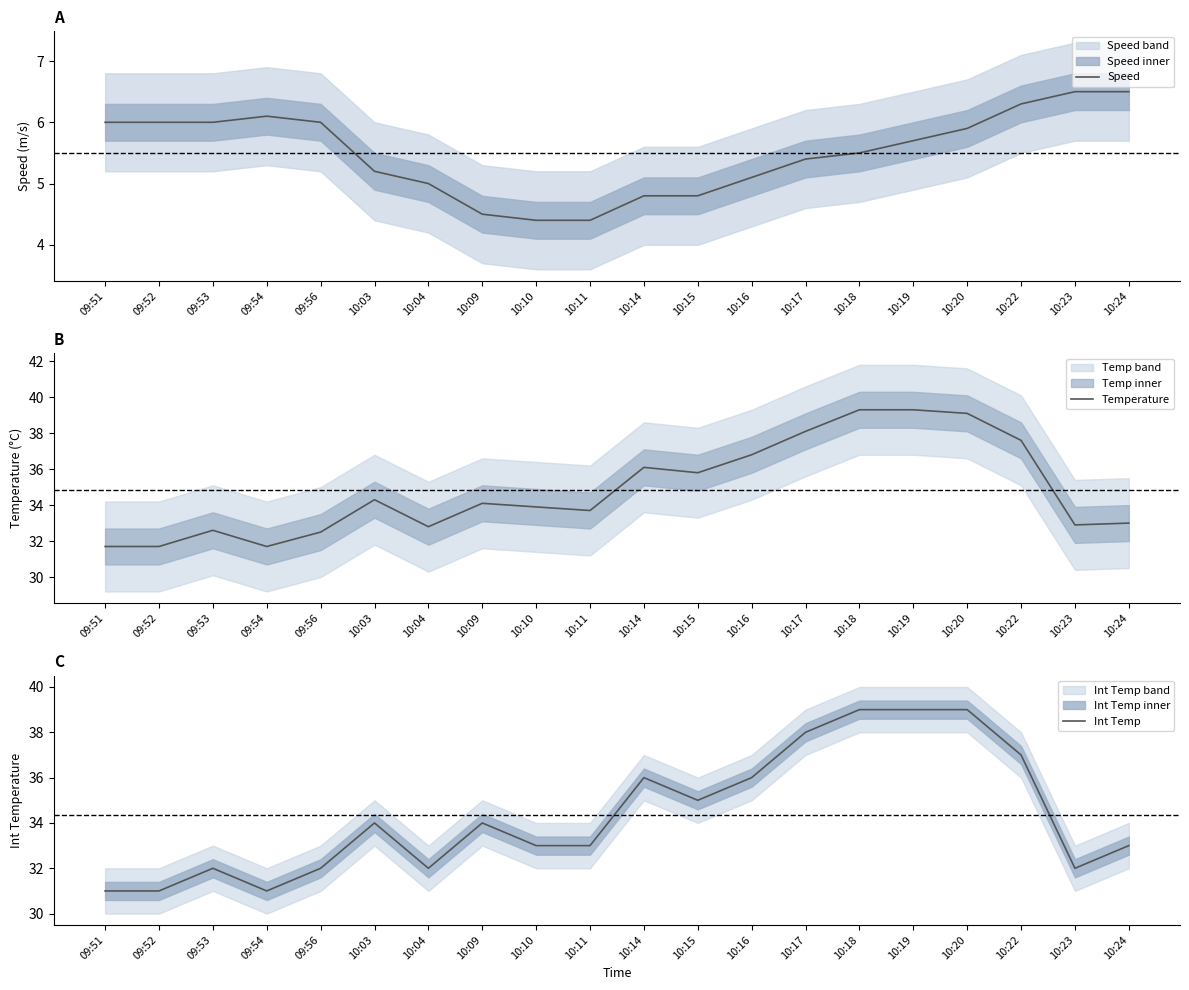

Between 09:51 and 10:18, which series saw the biggest shift?

Int Temp